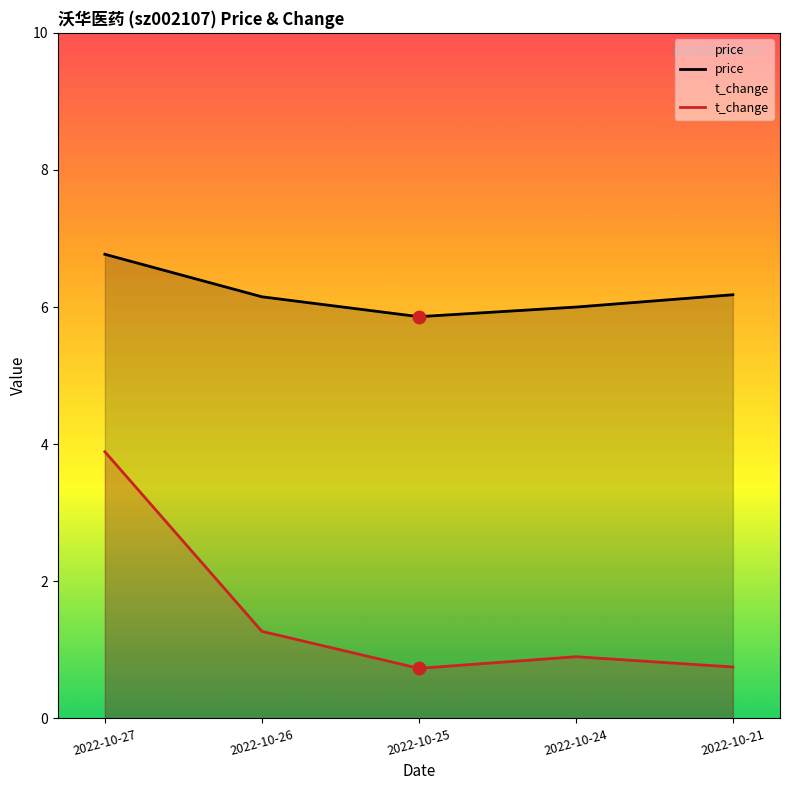

Which series has the largest total across all categories?

price